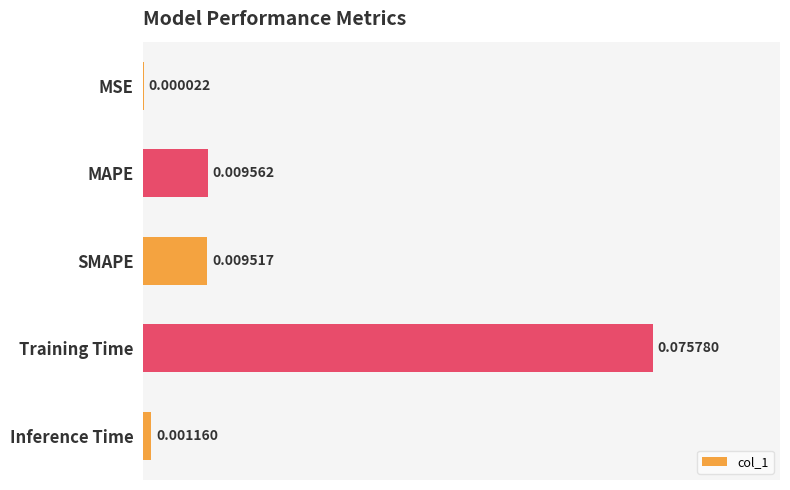

Which label corresponds to the largest value in the chart?

Training Time